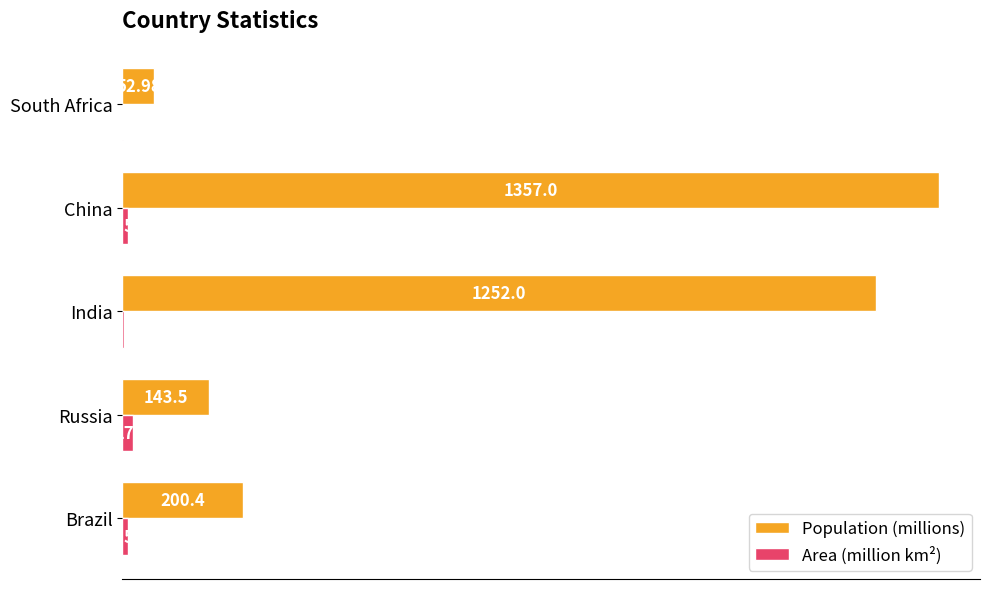

Between Brazil and Russia, which series saw the biggest shift?

Population (millions)